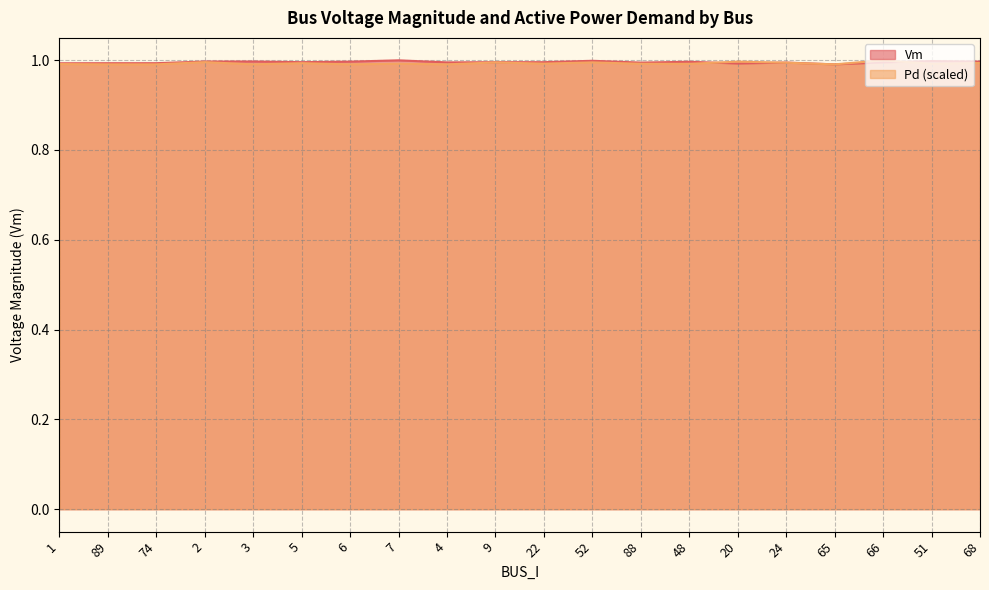

At which category does Pd reach its first local peak?

2